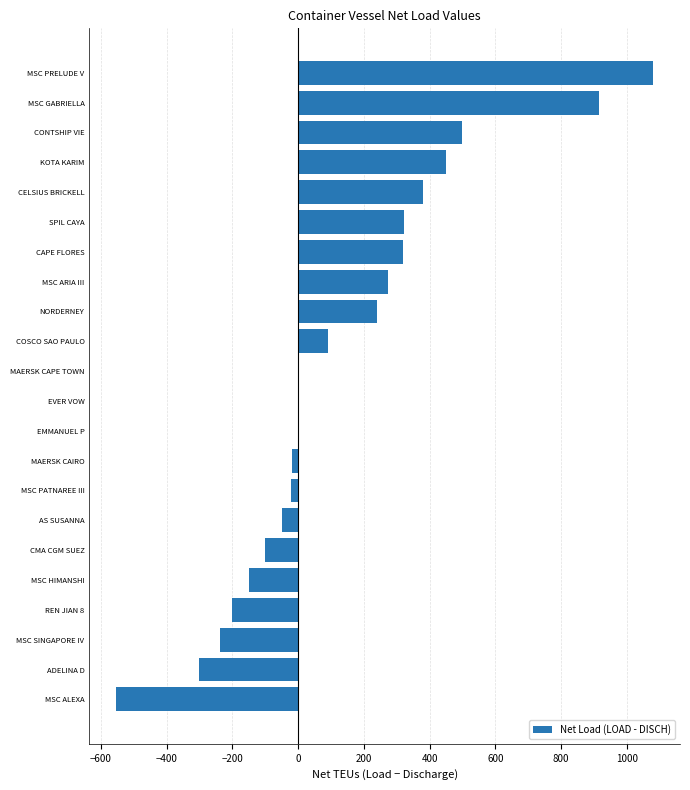

What is the greatest value displayed?

1080